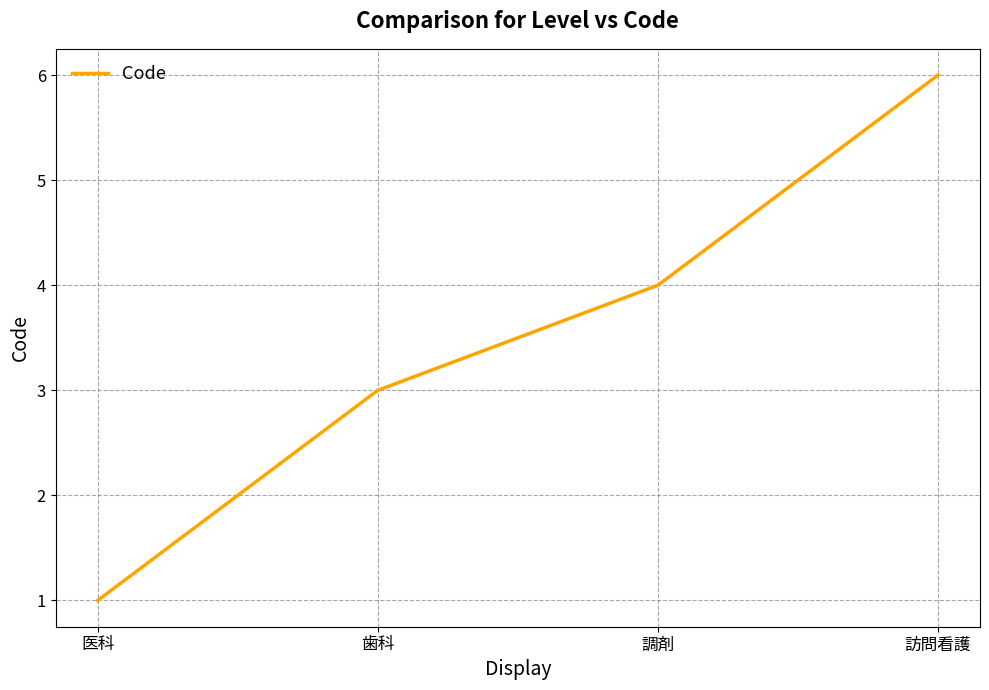

What is the minimum value shown in the chart?

1